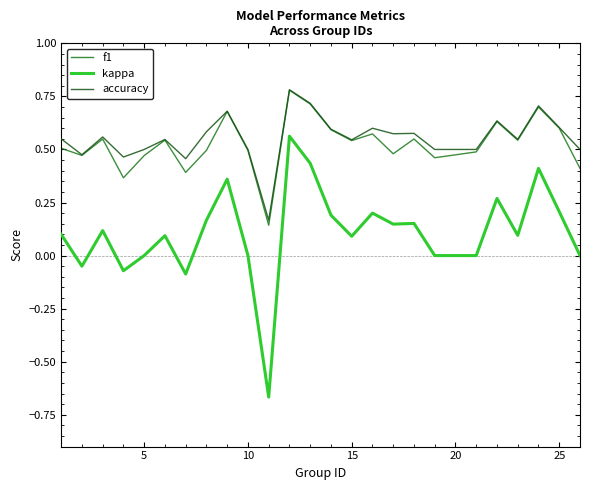

True or false: kappa and f1 intersect in this chart.

False